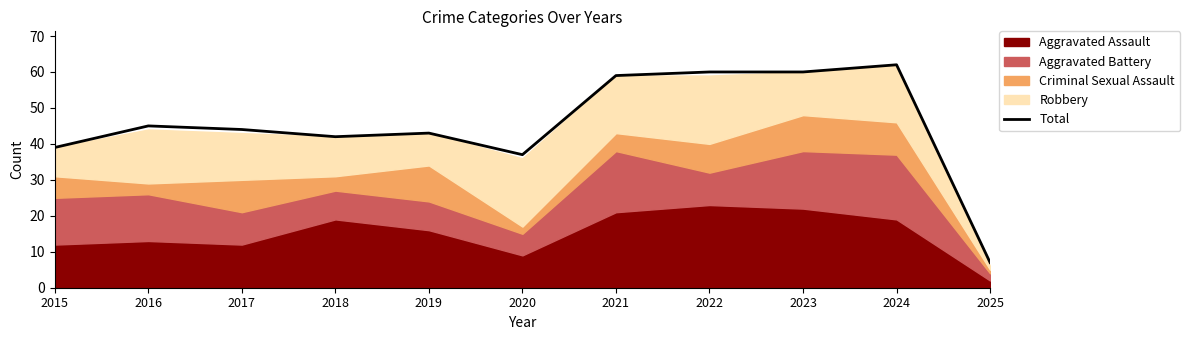

Where is the first local minimum?

2018